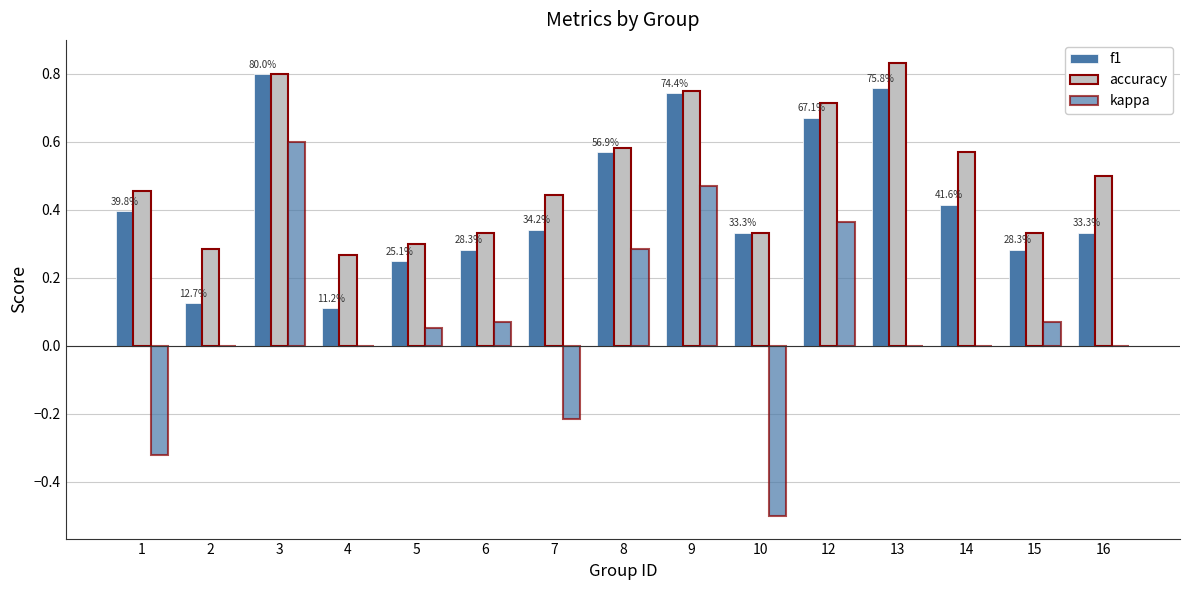

What is the minimum value shown in the chart?

-0.5